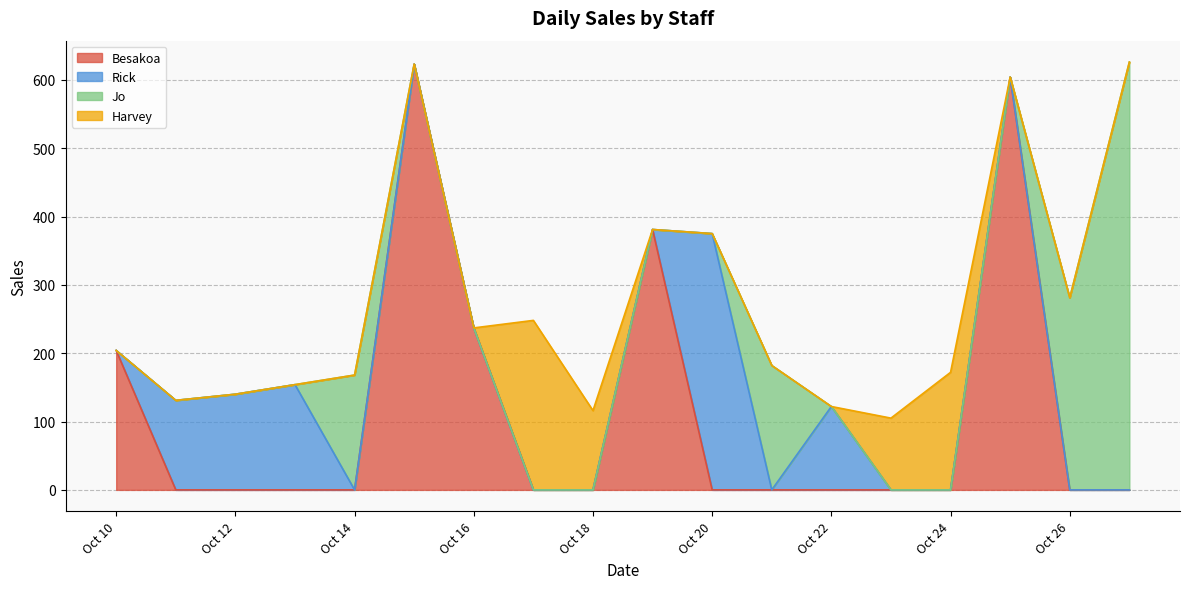

What is the difference between the Jo values at 2024-10-14 and 2024-10-19?

168